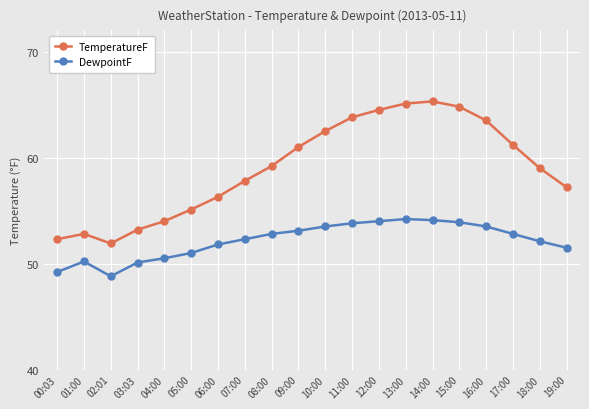

What is the value of the DewpointF point at the 2nd from the left?

50.2